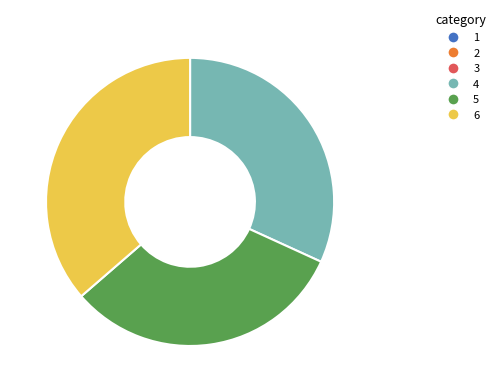

Is there any slice that represents more than half of the pie?

No